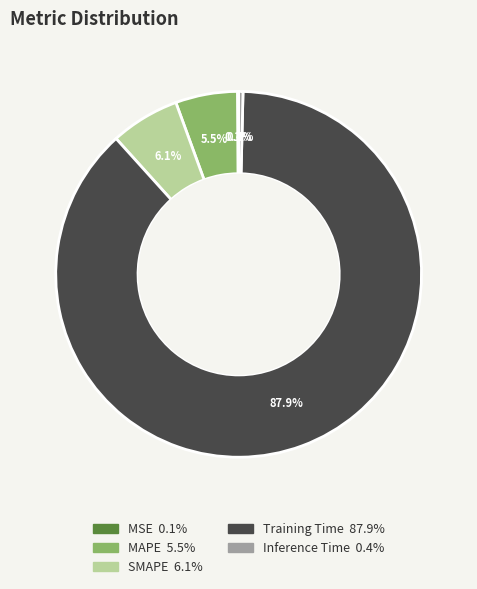

Does any single category account for the majority?

Yes